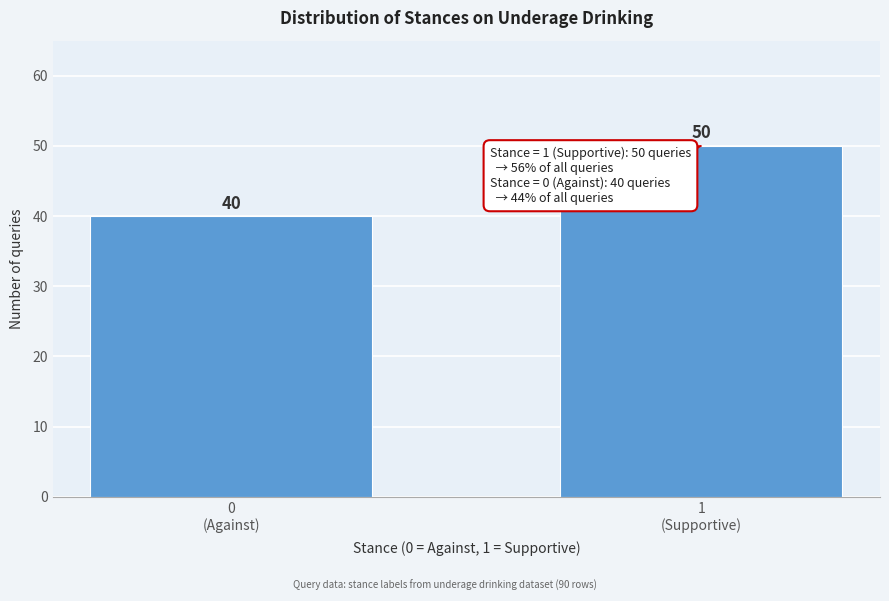

Reading left to right, transcribe all the data shown in this chart.

40	50